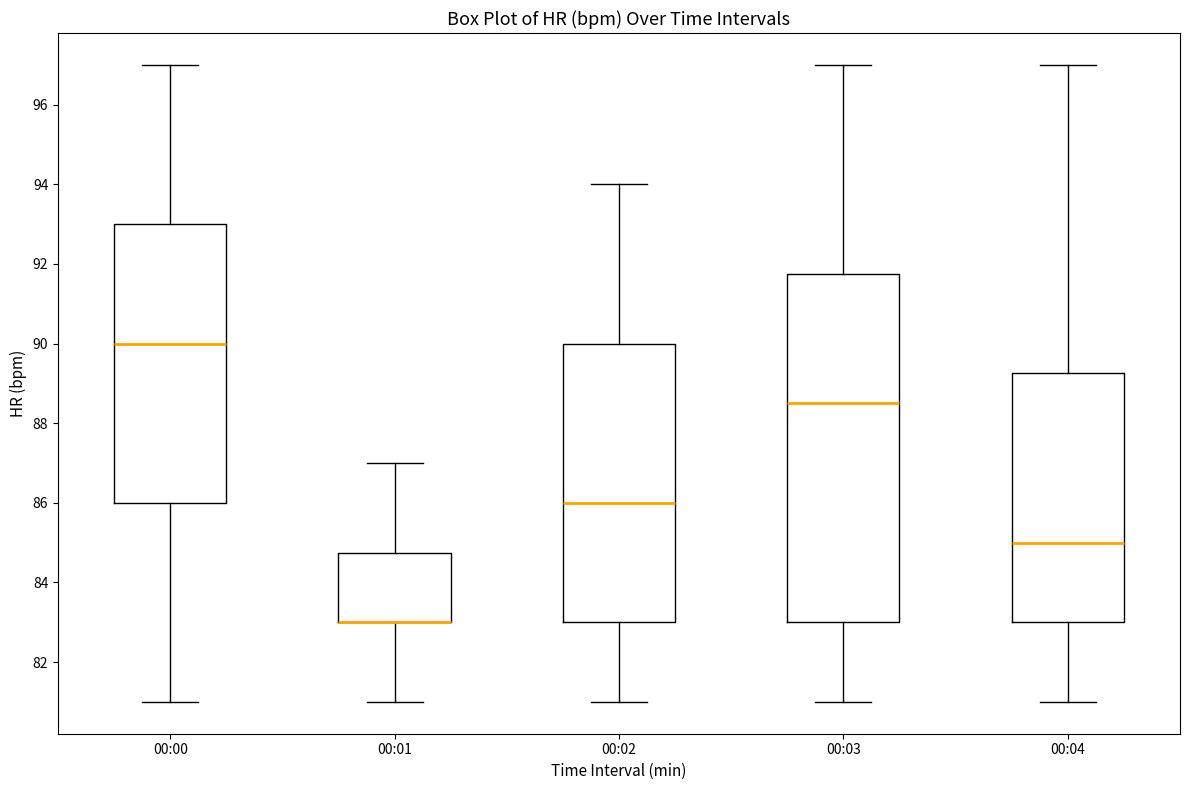

Reading left to right, read every box against the y-axis: the position of its median line, the range the box covers, and the ends of its whiskers. The values are not printed on the chart, so give them approximately, as read against the axis.

00:00: median 90.0, box 86.0 to 93.0, whiskers 81.0 to 97.0
00:01: median 83.0 (drawn on the box's lower edge), box 83.0 to 84.8, whiskers 81.0 to 87.0
00:02: median 86.0, box 83.0 to 90.0, whiskers 81.0 to 94.0
00:03: median 88.6, box 83.0 to 91.8, whiskers 81.0 to 97.0
00:04: median 85.0, box 83.0 to 89.2, whiskers 81.0 to 97.0